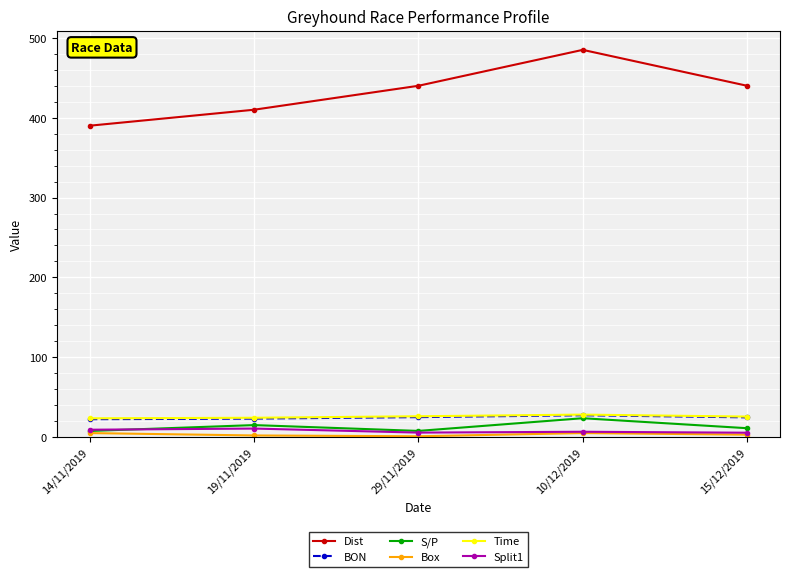

At which category is the sum across all series the highest?

10/12/2019